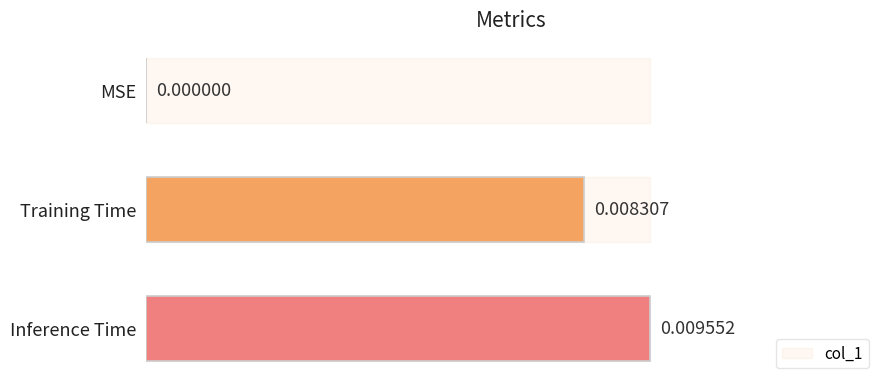

Count the values in the range 0 to 1.

3